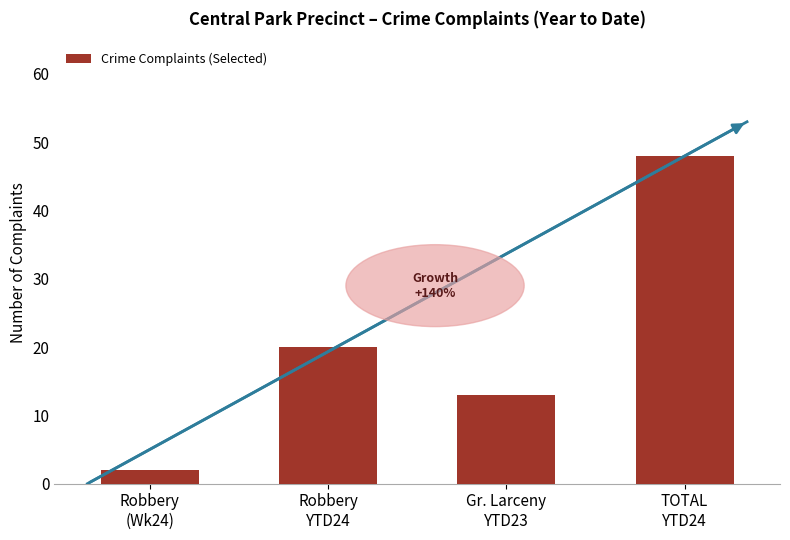

Is it true that the value at Gr. Larceny
YTD23 is 18?

False